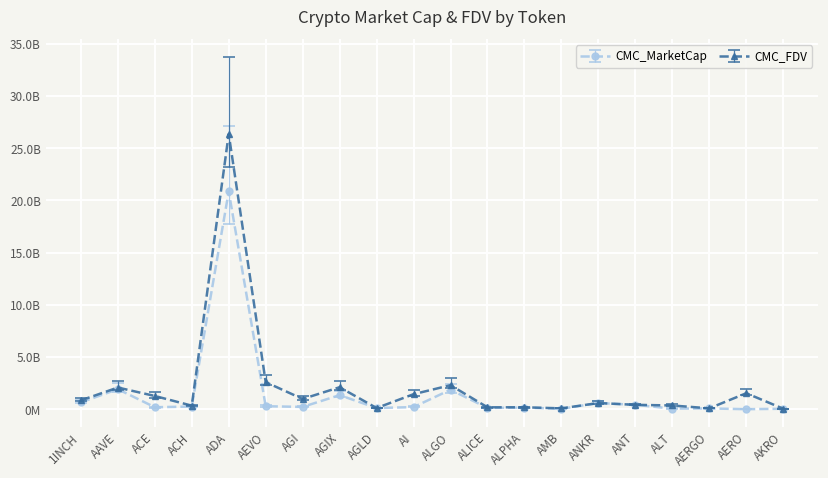

What is the value of the CMC_MarketCap point at the 18th from the left?

0.1